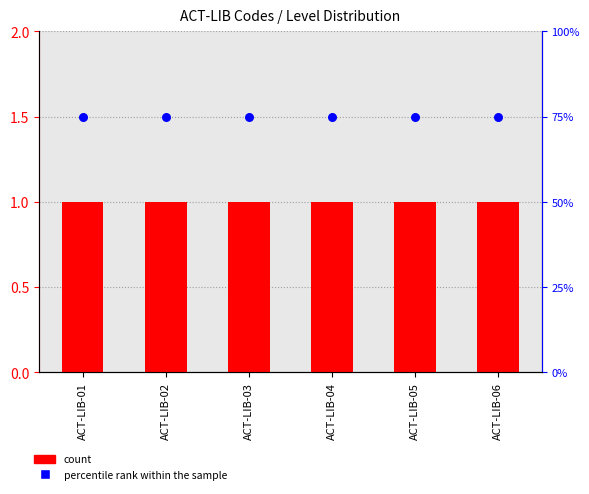

Is the value of percentile rank within the sample at ACT-LIB-04 greater than the value of count at ACT-LIB-04?

Yes